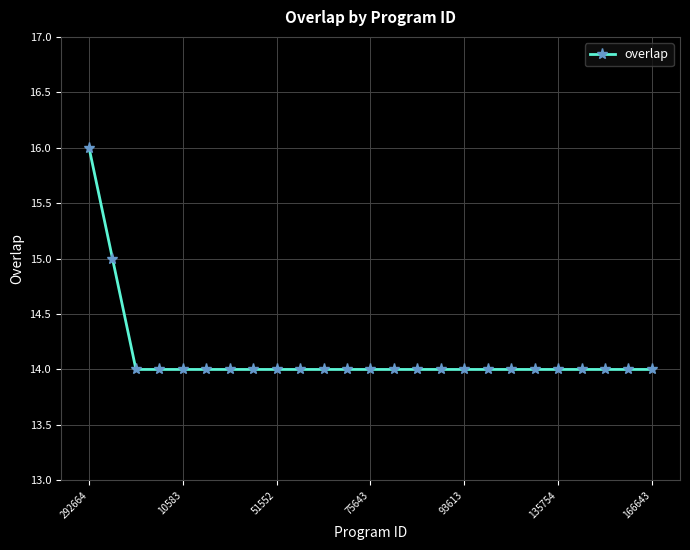

Does the chart have visible grid lines?

Yes